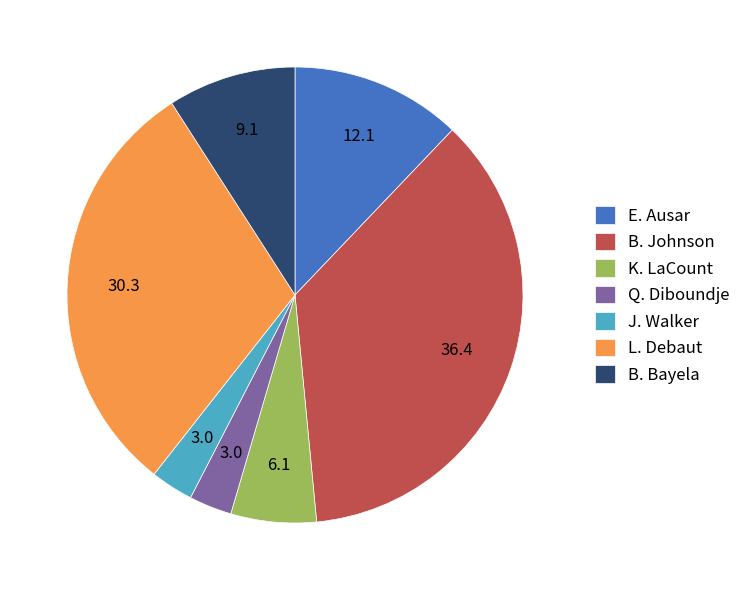

Do Q. Diboundje and L. Debaut together represent more than half of the pie?

No